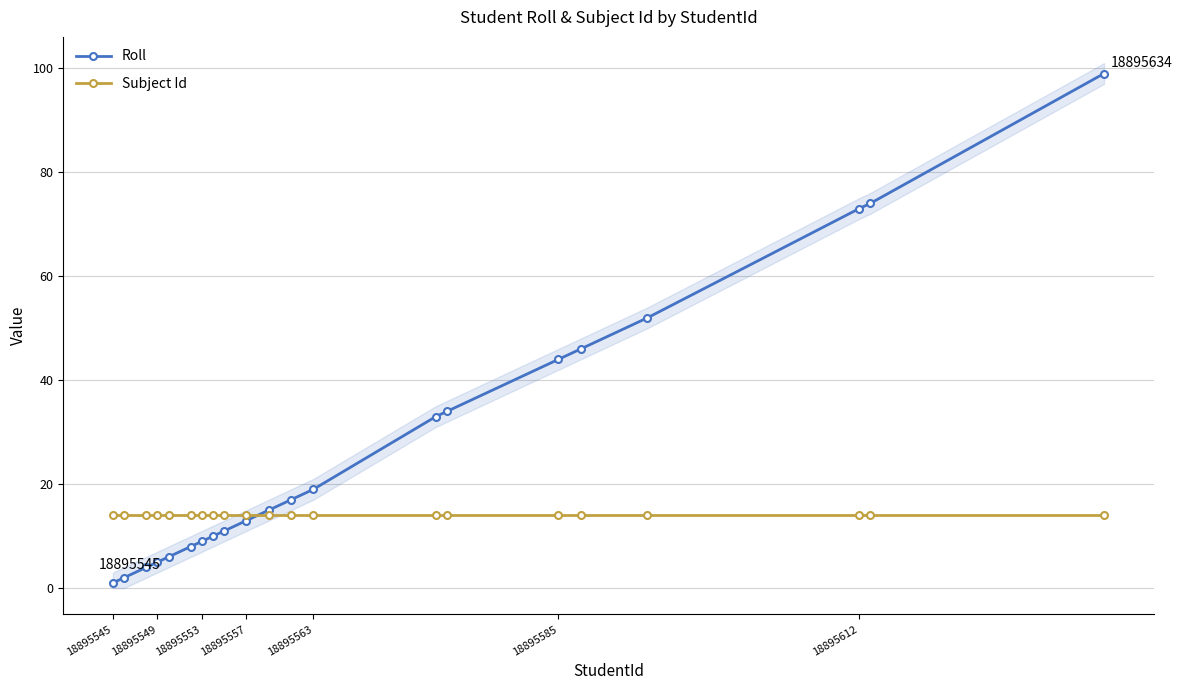

What is the lowest value of the Subject Id series?

14